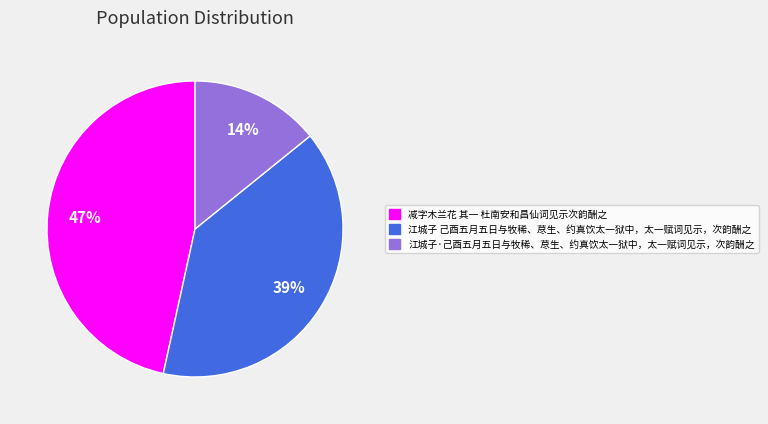

Which slice is the largest?

减字木兰花 其一 杜南安和昌仙词见示次韵酬之